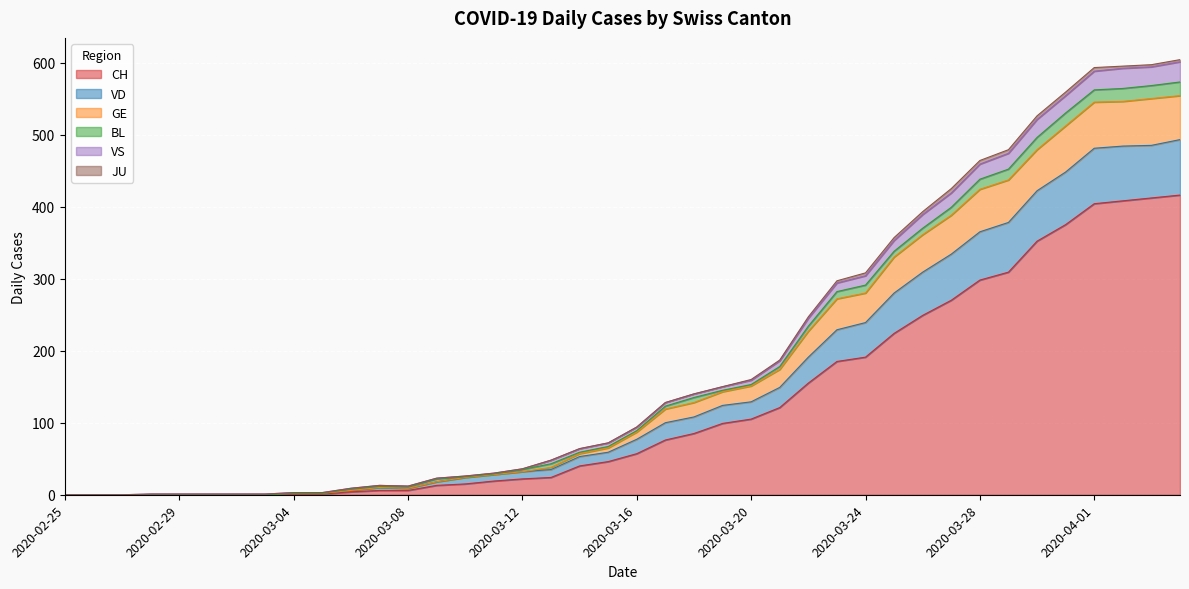

What is the maximum value for CH?

416